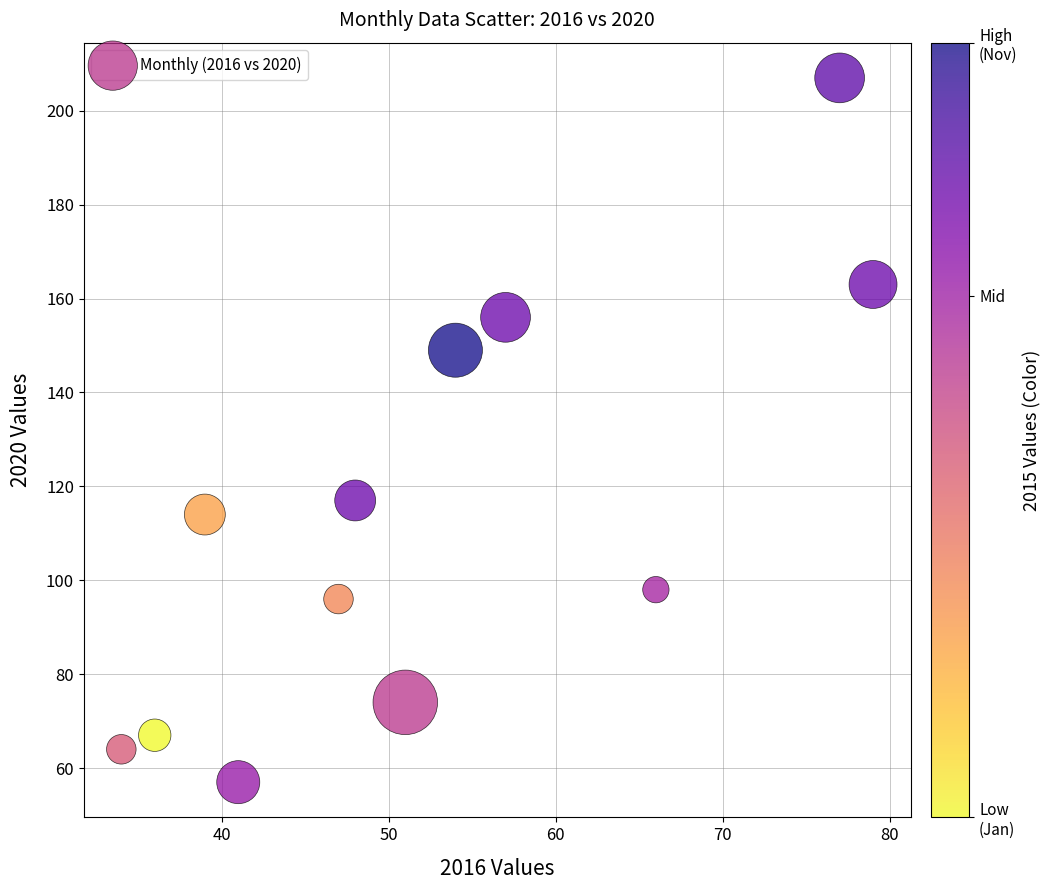

What Y value in the scatter plot is closest to 132?

117